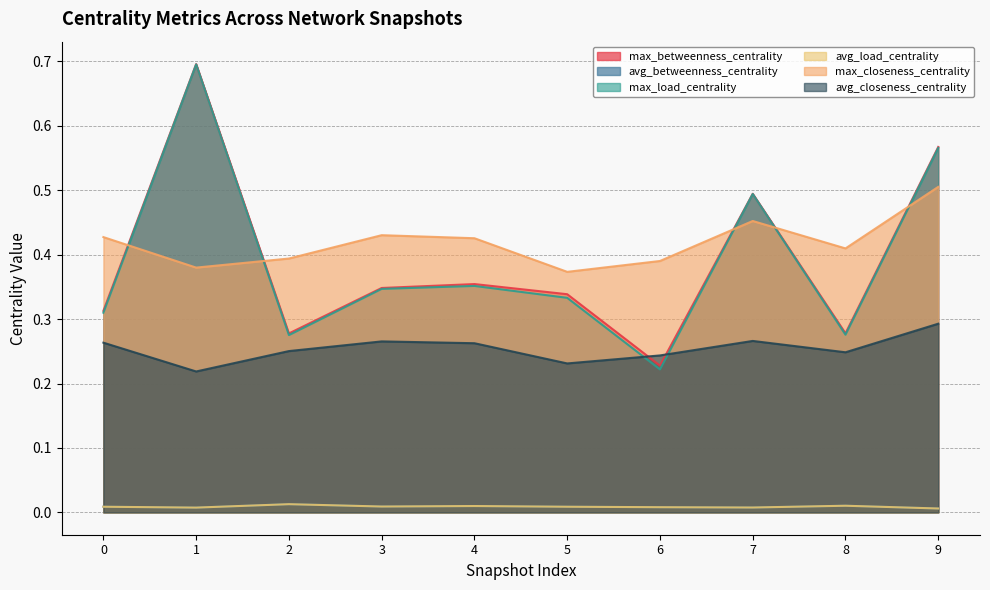

What is the spread (max minus min) of values at 2?

0.4